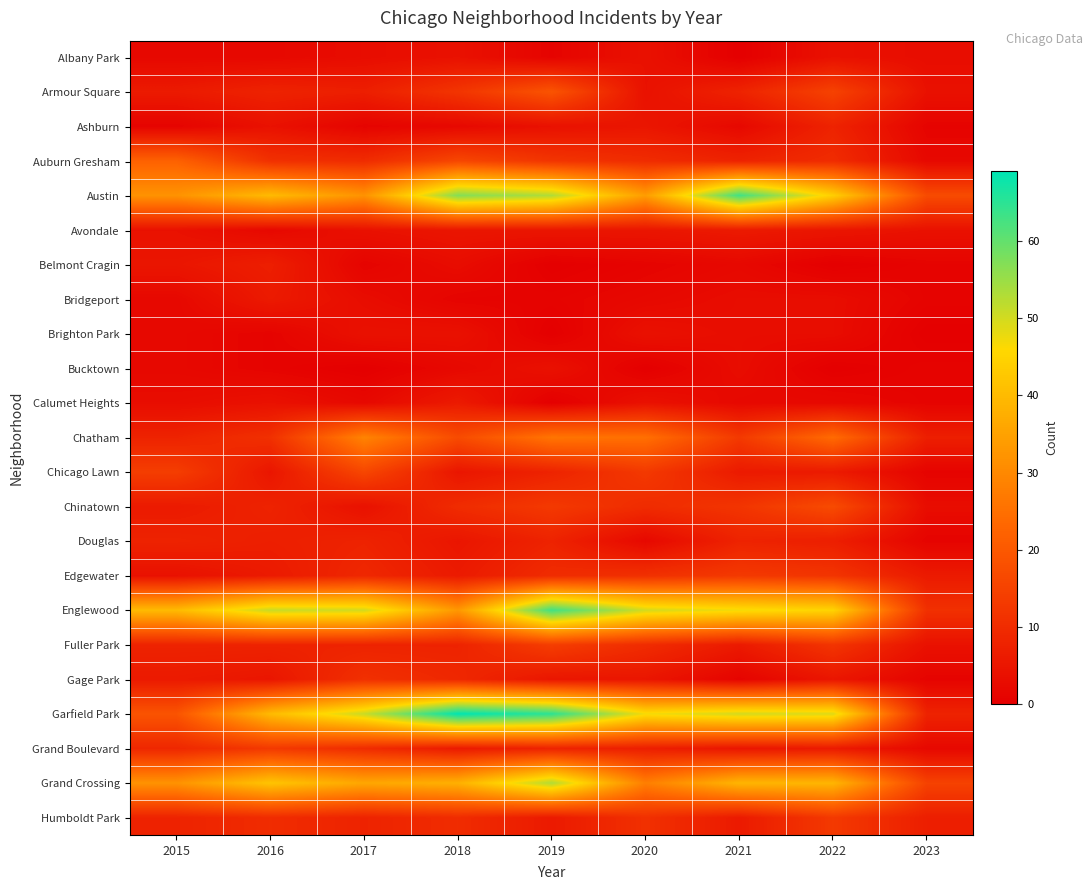

Reading left to right, what are all the values shown in this chart?

Albany Park: 2015=2	2016=2	2017=3	2018=4	2019=1	2020=4	2021=0	2022=4	2023=3
Armour Square: 2015=6	2016=8	2017=7	2018=12	2019=19	2020=4	2021=8	2022=15	2023=4
Ashburn: 2015=1	2016=4	2017=1	2018=2	2019=4	2020=5	2021=2	2022=8	2023=1
Auburn Gresham: 2015=22	2016=11	2017=10	2018=16	2019=12	2020=10	2021=8	2022=10	2023=2
Austin: 2015=32	2016=40	2017=32	2018=57	2019=53	2020=34	2021=63	2022=44	2023=17
Avondale: 2015=4	2016=2	2017=4	2018=5	2019=5	2020=5	2021=6	2022=5	2023=4
Belmont Cragin: 2015=5	2016=7	2017=1	2018=3	2019=0	2020=1	2021=2	2022=0	2023=1
Bridgeport: 2015=2	2016=6	2017=3	2018=1	2019=1	2020=2	2021=3	2022=3	2023=1
Brighton Park: 2015=2	2016=1	2017=4	2018=4	2019=0	2020=4	2021=3	2022=3	2023=0
Bucktown: 2015=2	2016=1	2017=0	2018=2	2019=4	2020=0	2021=3	2022=0	2023=1
Calumet Heights: 2015=3	2016=4	2017=2	2018=6	2019=0	2020=4	2021=2	2022=2	2023=1
Chatham: 2015=8	2016=11	2017=29	2018=17	2019=26	2020=25	2021=13	2022=24	2023=7
Chicago Lawn: 2015=14	2016=5	2017=16	2018=5	2019=8	2020=13	2021=6	2022=6	2023=1
Chinatown: 2015=6	2016=8	2017=4	2018=10	2019=13	2020=10	2021=12	2022=17	2023=3
Douglas: 2015=8	2016=7	2017=8	2018=5	2019=8	2020=2	2021=8	2022=7	2023=1
Edgewater: 2015=4	2016=6	2017=9	2018=6	2019=10	2020=11	2021=13	2022=12	2023=6
Englewood: 2015=40	2016=51	2017=50	2018=33	2019=63	2020=50	2021=47	2022=45	2023=11
Fuller Park: 2015=8	2016=8	2017=8	2018=8	2019=14	2020=10	2021=6	2022=12	2023=4
Gage Park: 2015=6	2016=5	2017=11	2018=9	2019=5	2020=5	2021=1	2022=5	2023=1
Garfield Park: 2015=19	2016=40	2017=51	2018=69	2019=65	2020=47	2021=50	2022=49	2023=8
Grand Boulevard: 2015=9	2016=13	2017=10	2018=6	2019=8	2020=7	2021=5	2022=6	2023=2
Grand Crossing: 2015=32	2016=42	2017=36	2018=38	2019=53	2020=28	2021=39	2022=39	2023=15
Humboldt Park: 2015=8	2016=10	2017=8	2018=10	2019=6	2020=11	2021=6	2022=13	2023=7